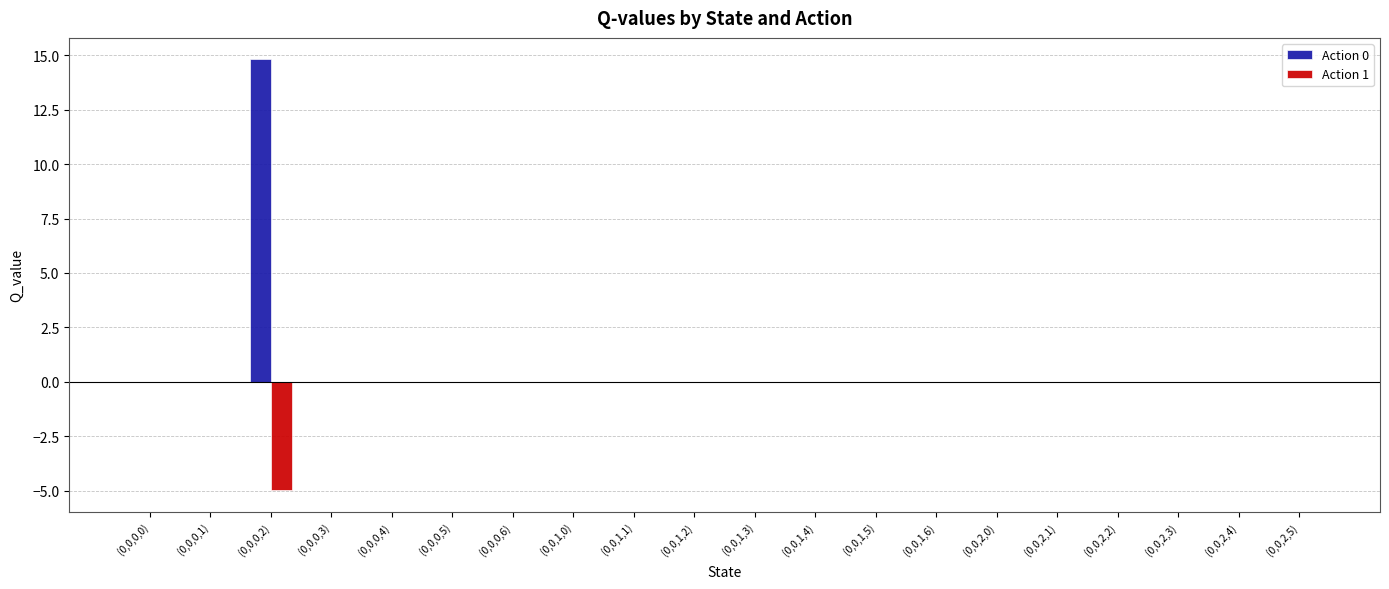

Reading right to left, transcribe all the data shown in this chart.

Action 0: 0.0	0.0	0.0	0.0	0.0	0.0	0.0	0.0	0.0	0.0	0.0	0.0	0.0	0.0	0.0	0.0	0.0	14.8	0.0	0.0
Action 1: 0.0	0.0	0.0	0.0	0.0	0.0	0.0	0.0	0.0	0.0	0.0	0.0	0.0	0.0	0.0	0.0	0.0	-5.0	0.0	0.0